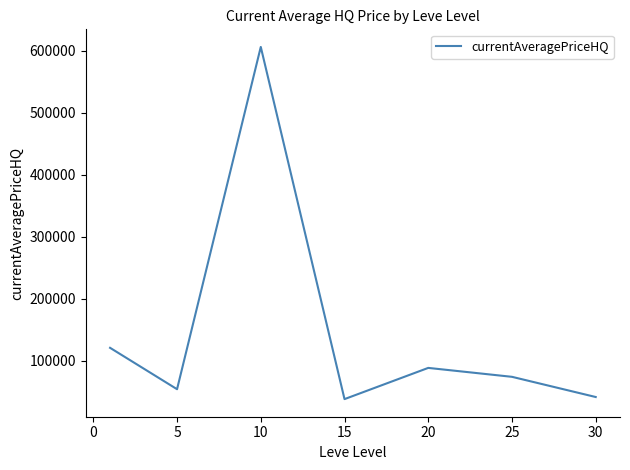

Reading left to right, transcribe all the data shown in this chart.

120528.5	53750.4	605890.6	37772.7	88122.8	73731.2	41150.2